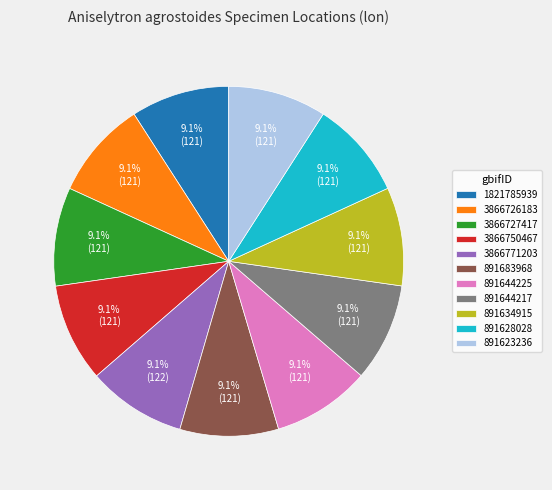

To the nearest percent, what percentage of the pie is 3866727417?

9%